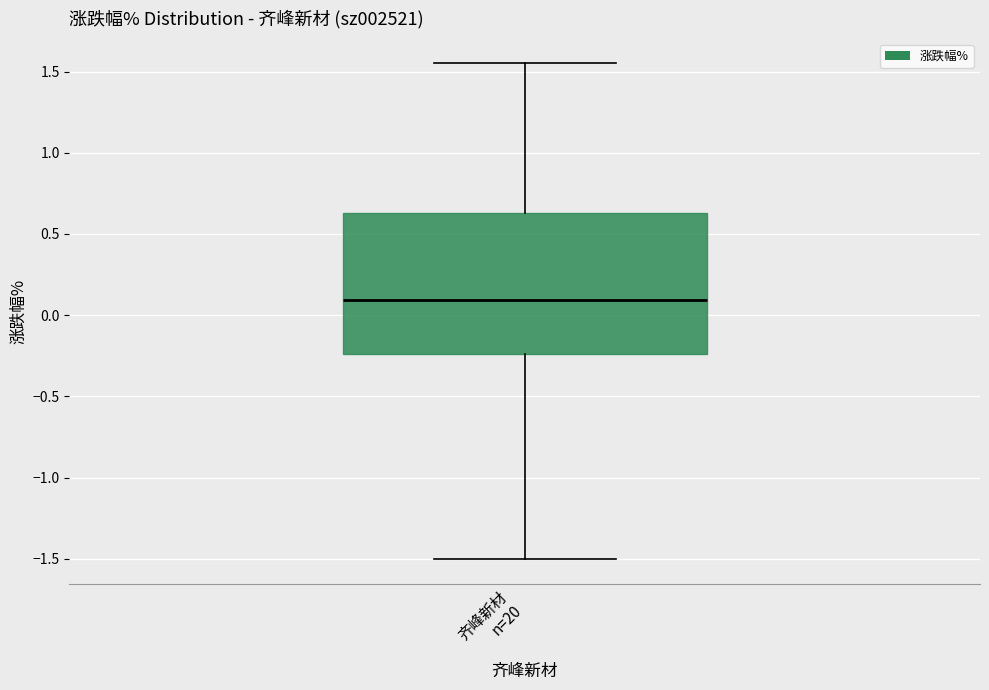

Transcribe this box plot: give where the median line is, the range the box spans, and where the two whiskers end, as read against the y-axis. The values are not printed on the chart, so give them approximately, as read against the axis.

median 0.10, box -0.25 to 0.65, whiskers -1.50 to 1.55